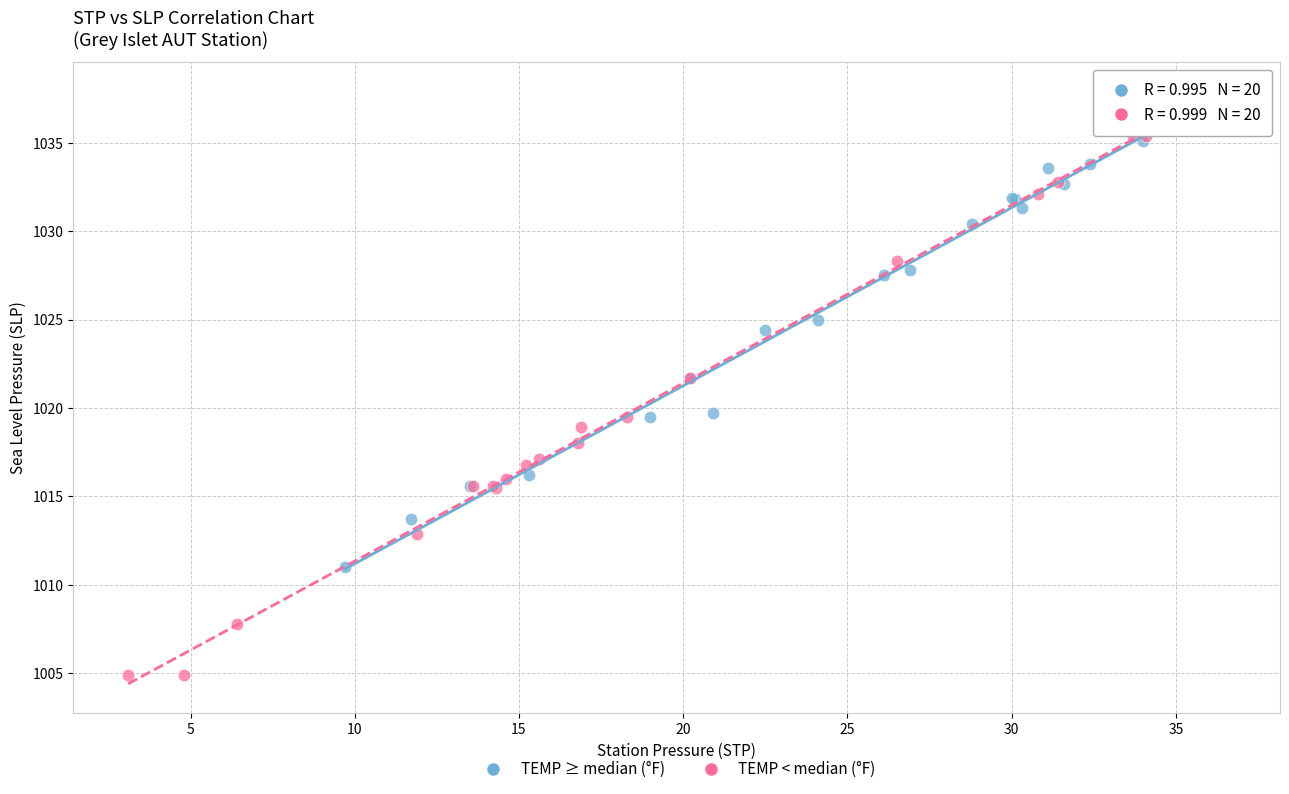

Which series contains the lowest Y value?

TEMP < median (°F)